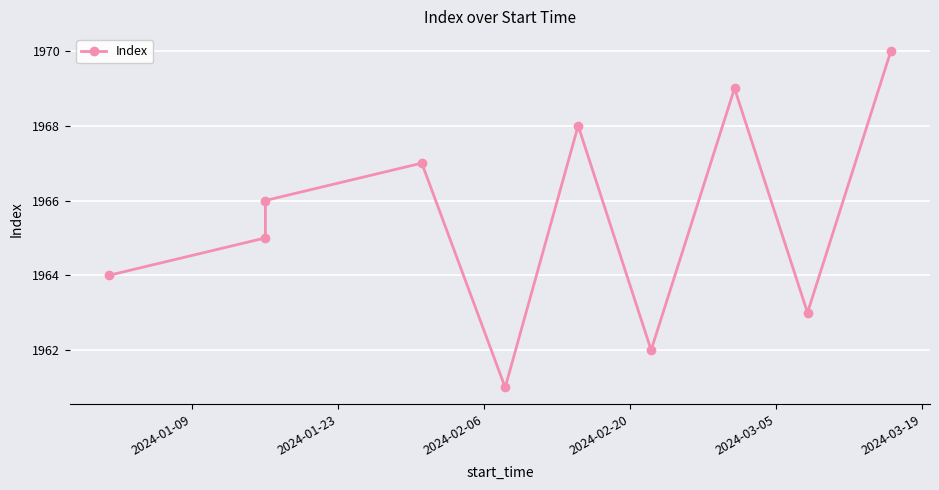

Reading left to right, list all the values displayed in this chart.

1964	1965	1966	1967	1961	1968	1962	1969	1963	1970